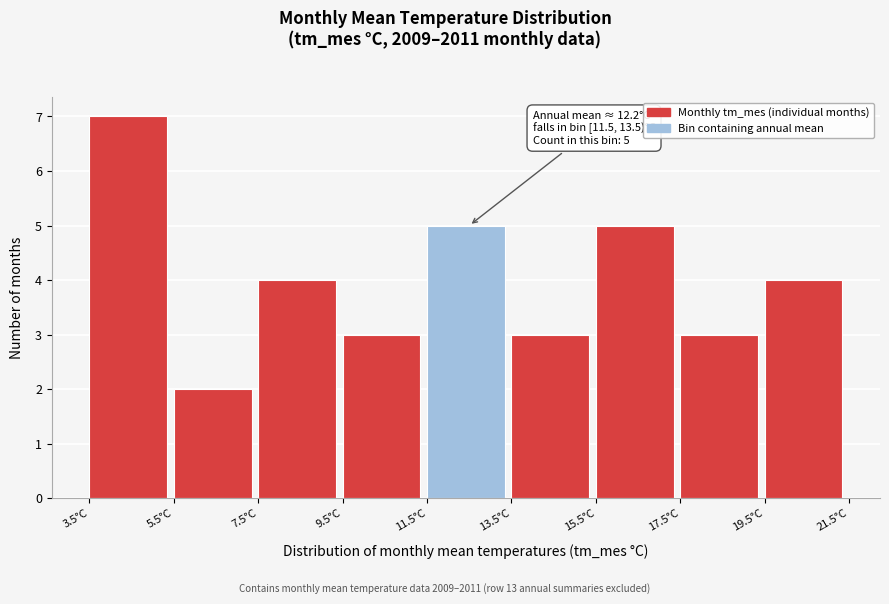

Over which range of the x-axis is the bar tallest?

3.5 to 5.5